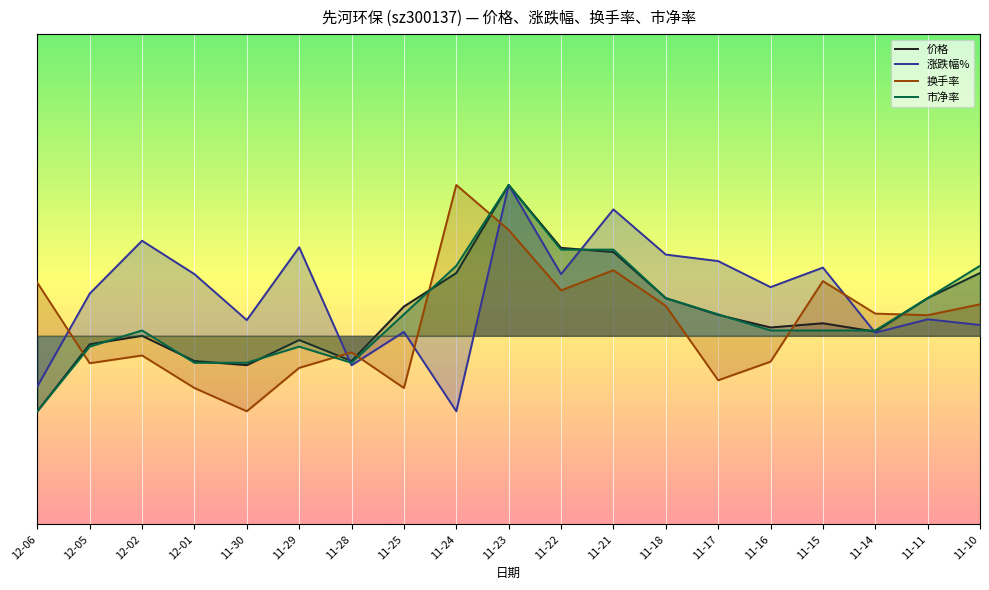

Is it true that 换手率 equals 1.7 at 11-21?

True